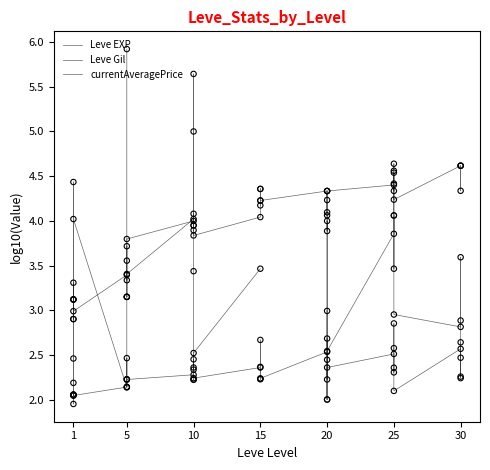

What are all the series names shown in the legend?

Leve EXP, Leve Gil, currentAveragePrice